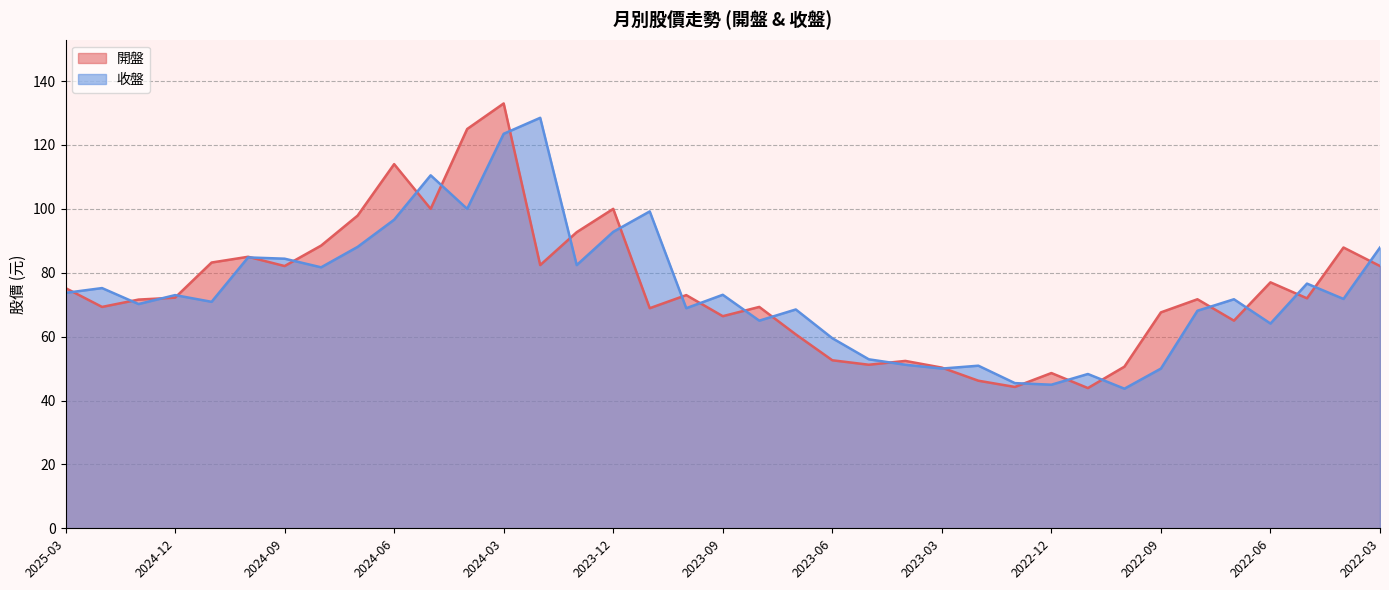

Reading left to right, list all the values displayed in this chart.

開盤: 75.2	69.3	71.6	72.2	83.2	85.0	82.1	88.5	97.9	114.0	100.0	125.0	133.0	82.4	92.7	100.0	68.9	73.0	66.4	69.3	60.7	52.6	51.2	52.4	50.3	46.2	44.2	48.6	43.9	50.6	67.6	71.7	65.0	77.0	72.0	87.9	82.1
收盤: 73.7	75.2	70.2	73.0	70.9	84.8	84.4	81.7	88.1	96.6	110.5	100.0	123.5	128.5	82.4	92.8	99.2	68.9	73.1	65.0	68.5	59.5	52.9	51.2	50.0	50.9	45.5	45.0	48.3	43.7	50.0	68.1	71.7	64.1	76.6	71.8	87.9